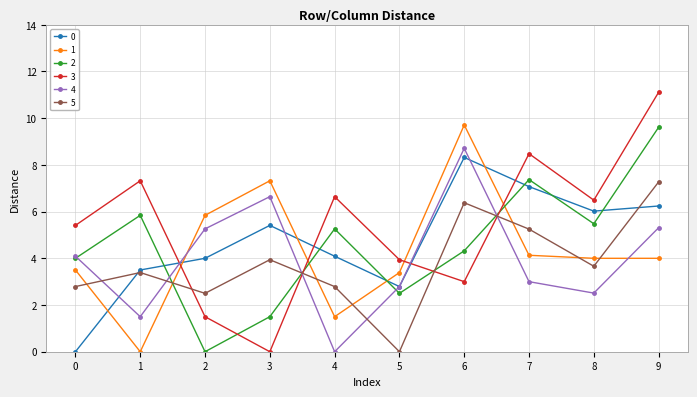

At which category is the sum across all series the highest?

9